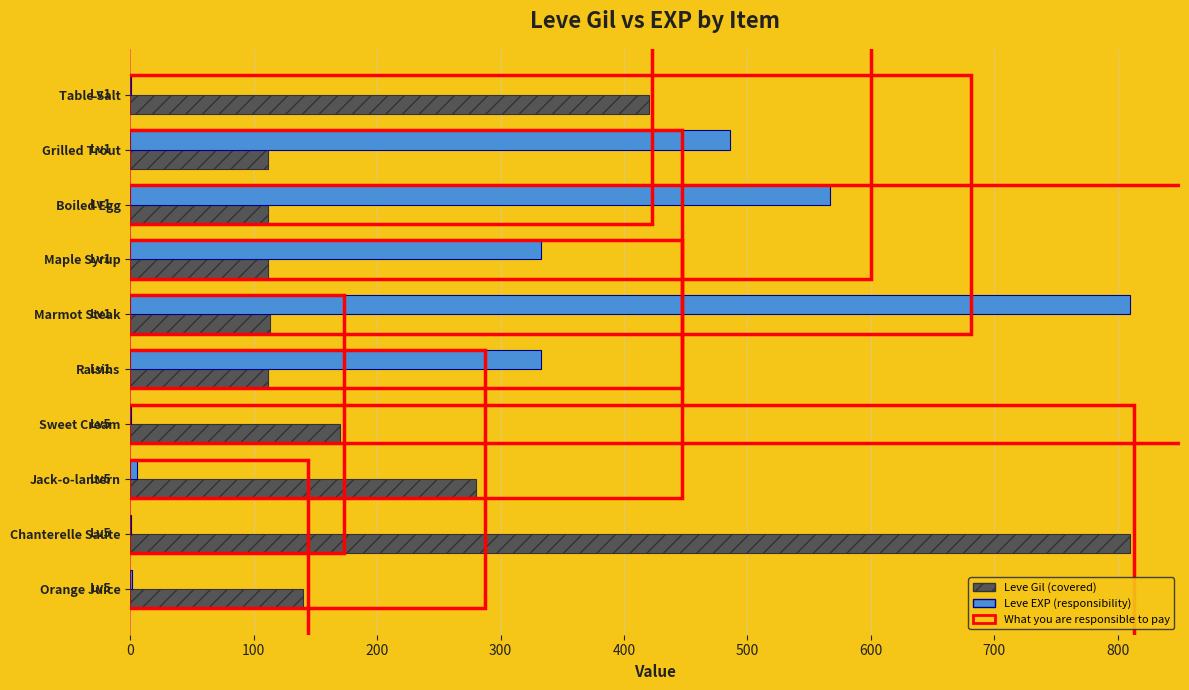

What is the maximum value shown in the chart?

810.0